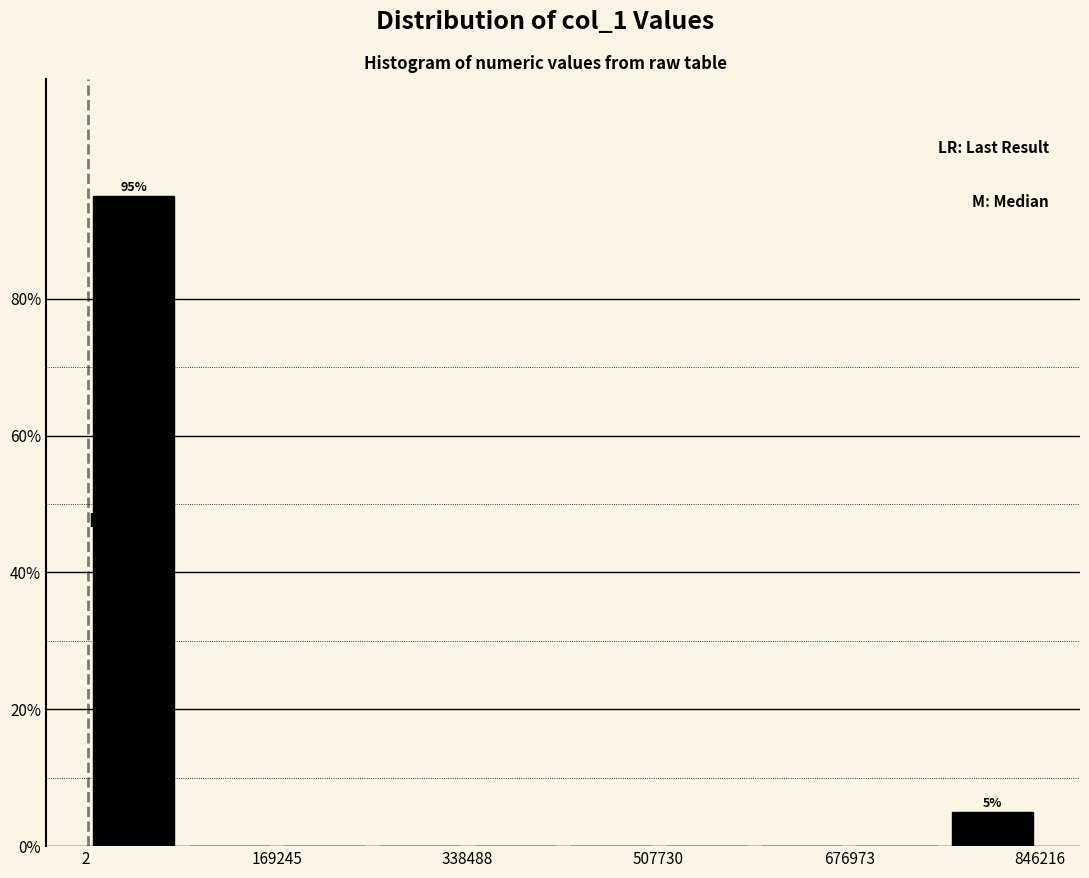

Over which range of the x-axis is the bar tallest?

0 to 80000